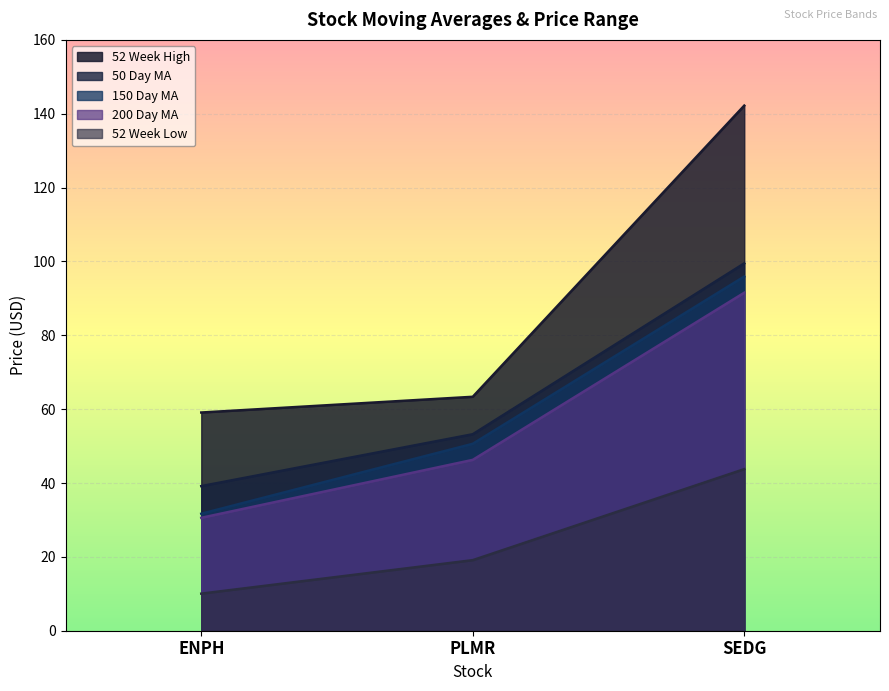

How many data points in 150 Day MA are above 50?

2